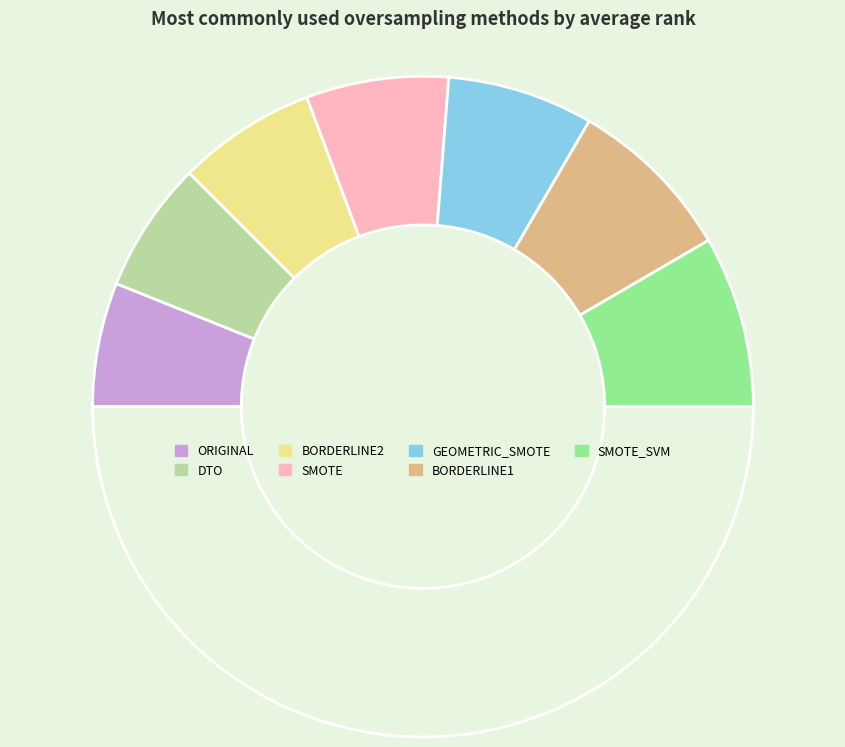

To the nearest percent, what is the difference between the largest and smallest slice percentages?

5%